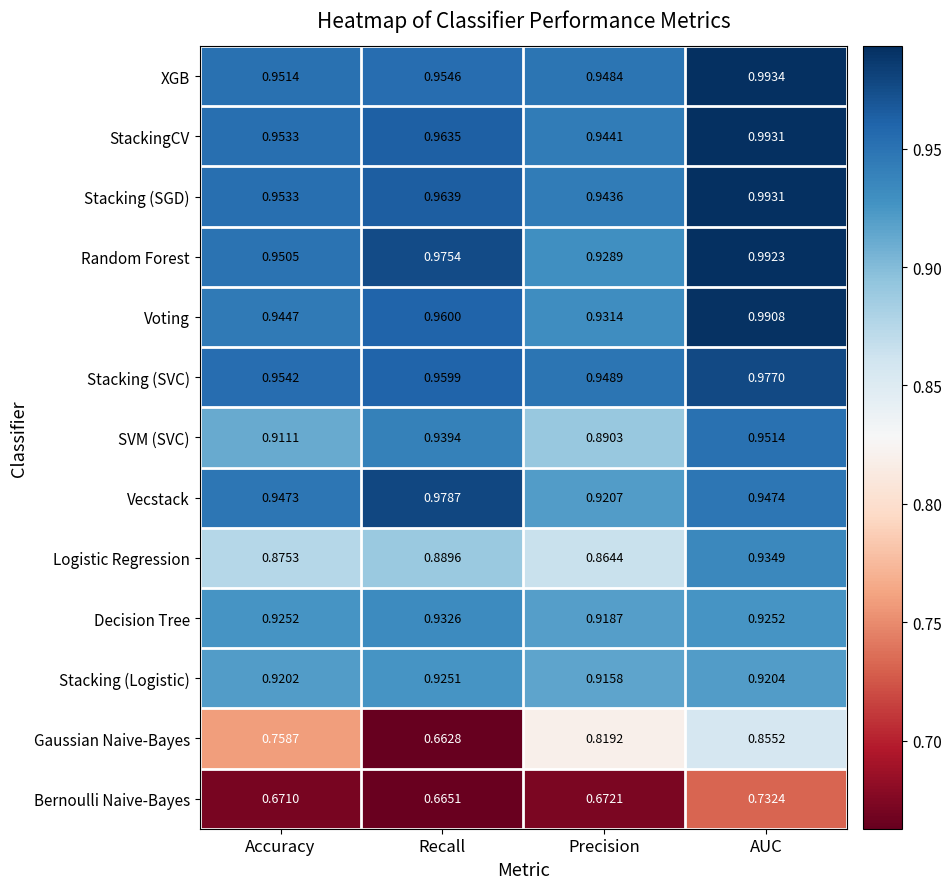

What is the total value across all series at Precision?

11.6